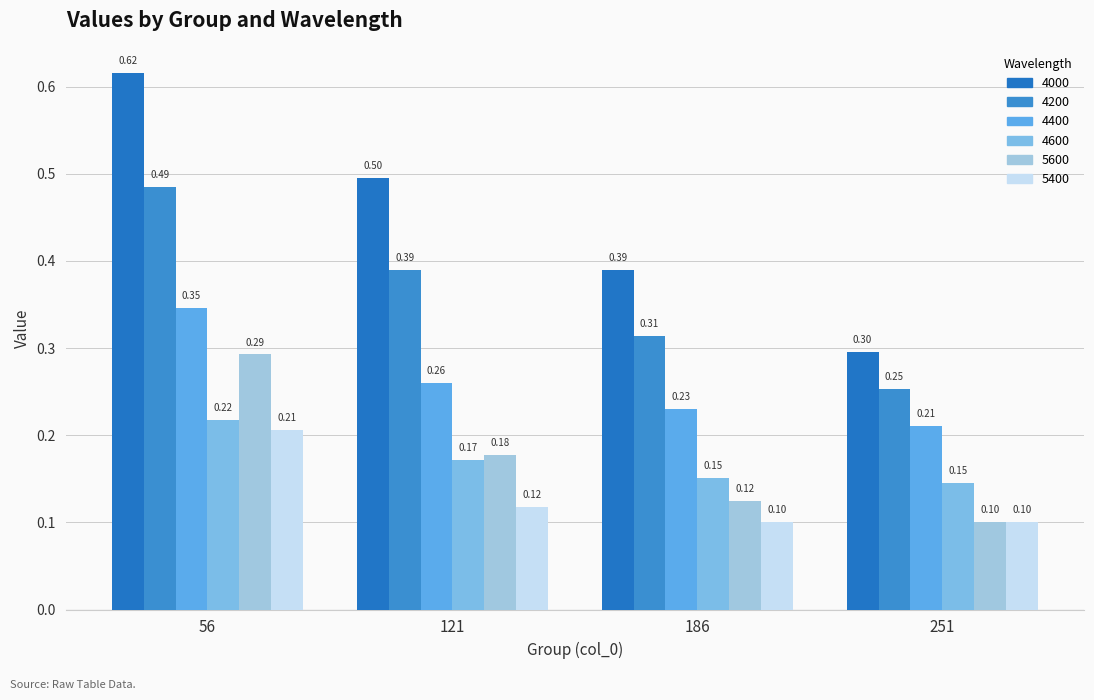

What is the value of the 4400 bar at the 1st from the left?

0.3